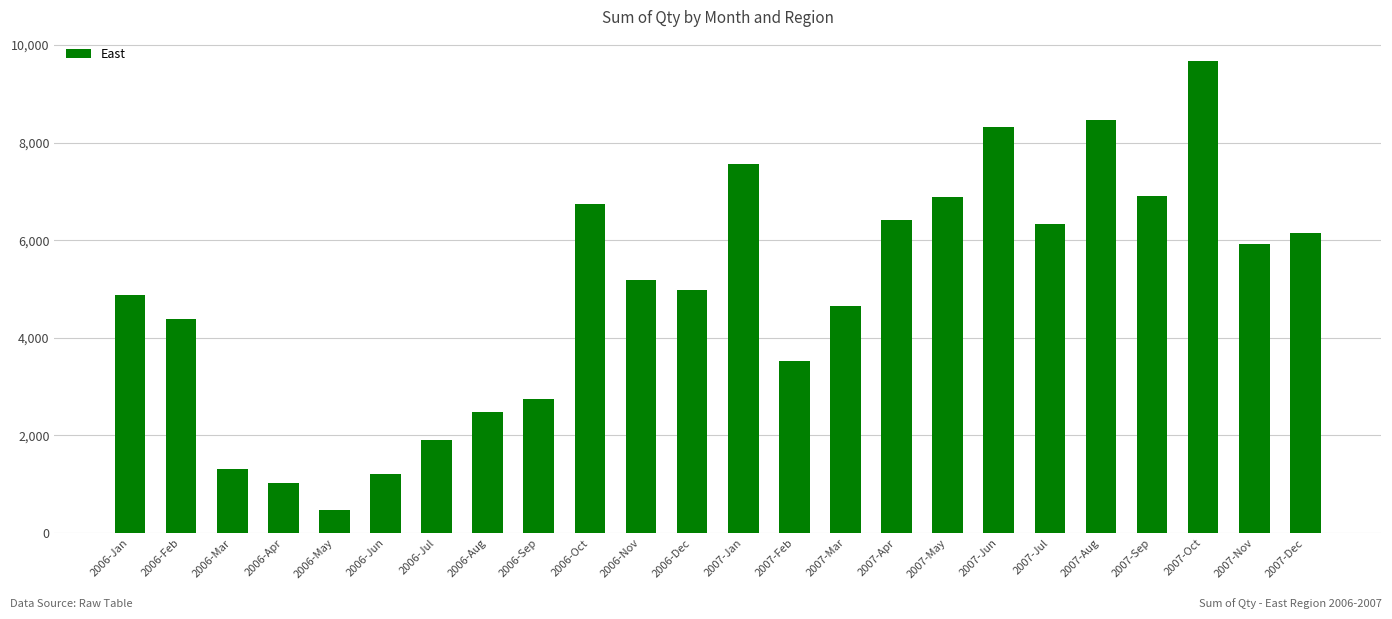

What is the minimum value shown in the chart?

477